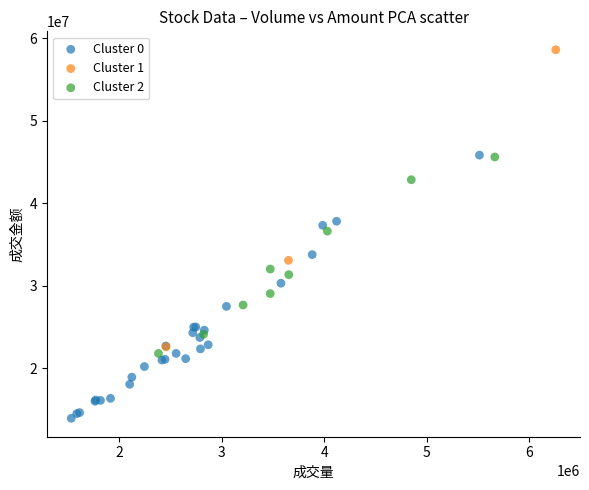

What are all the series names shown in the legend?

Cluster 0, Cluster 1, Cluster 2